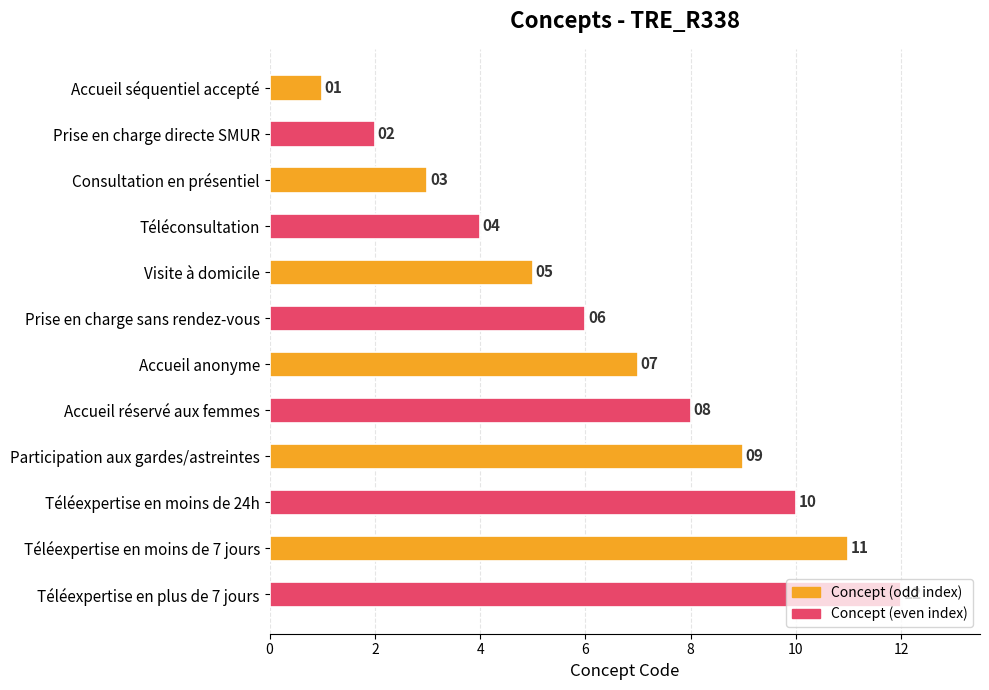

What is the difference between the maximum and minimum values?

11